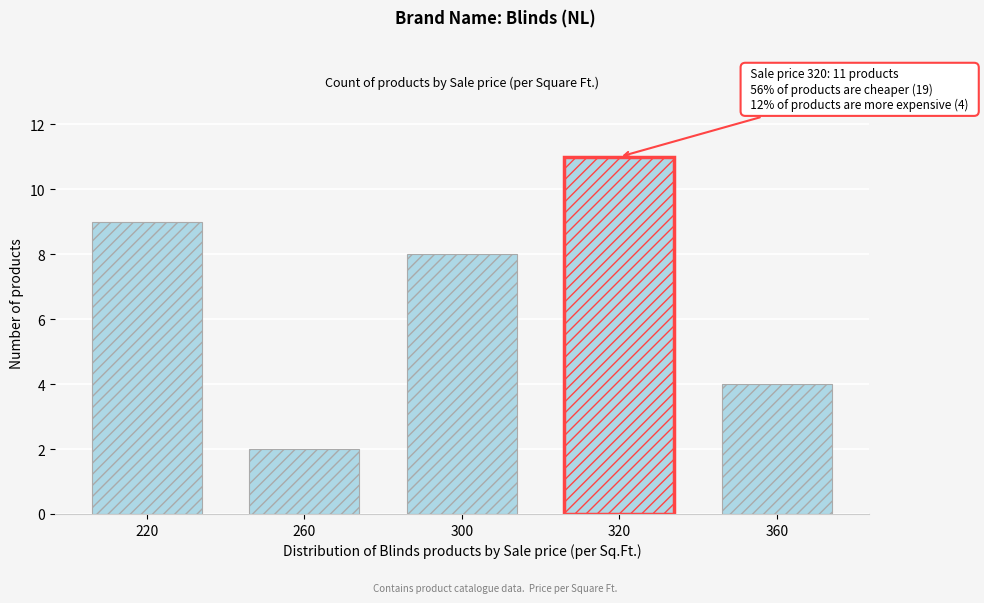

The chart shows a value of 4 at 320. True or false?

False